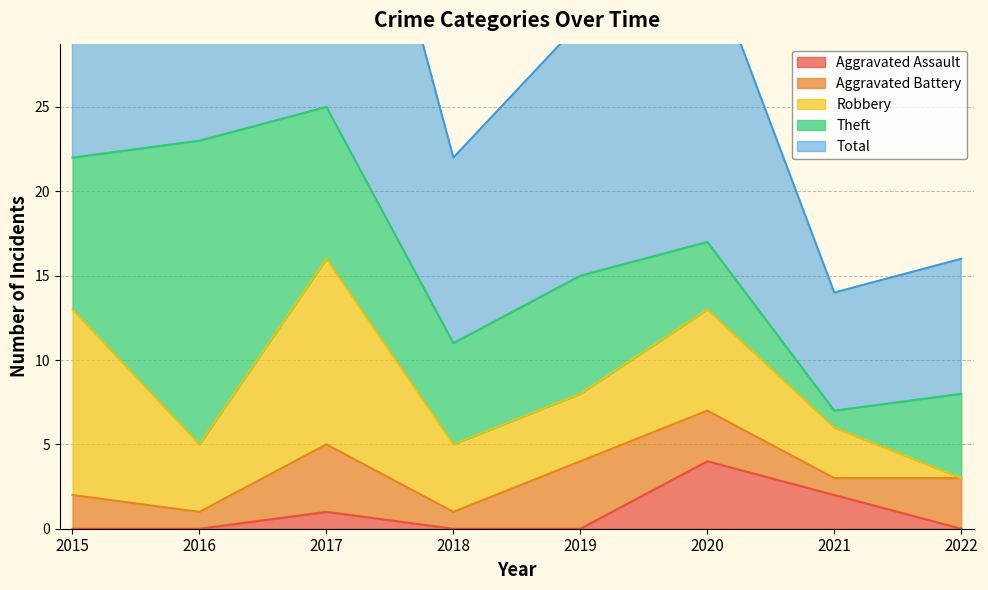

In Aggravated Battery, how many points are higher than both neighbors (excluding endpoints)?

2